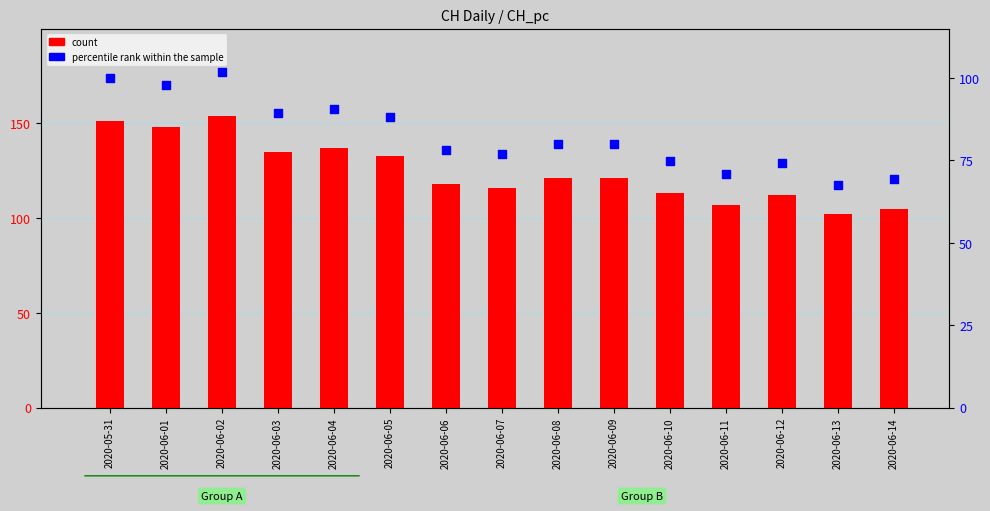

What are all the series names shown in the legend?

count, percentile rank within the sample